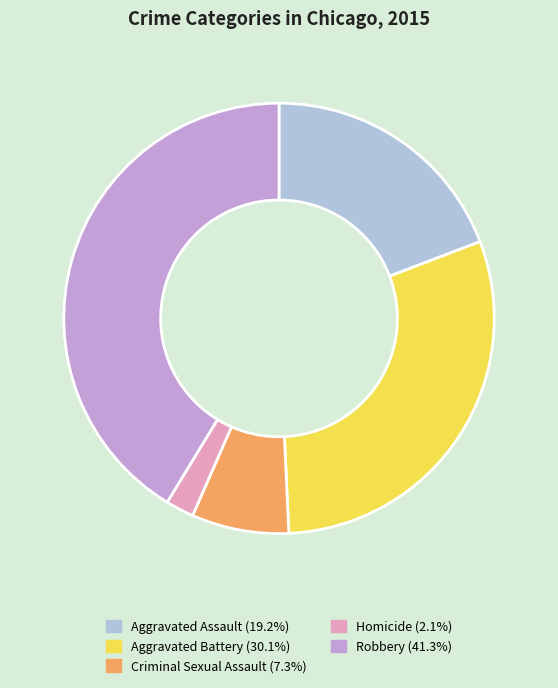

How many segments does this pie chart have?

5